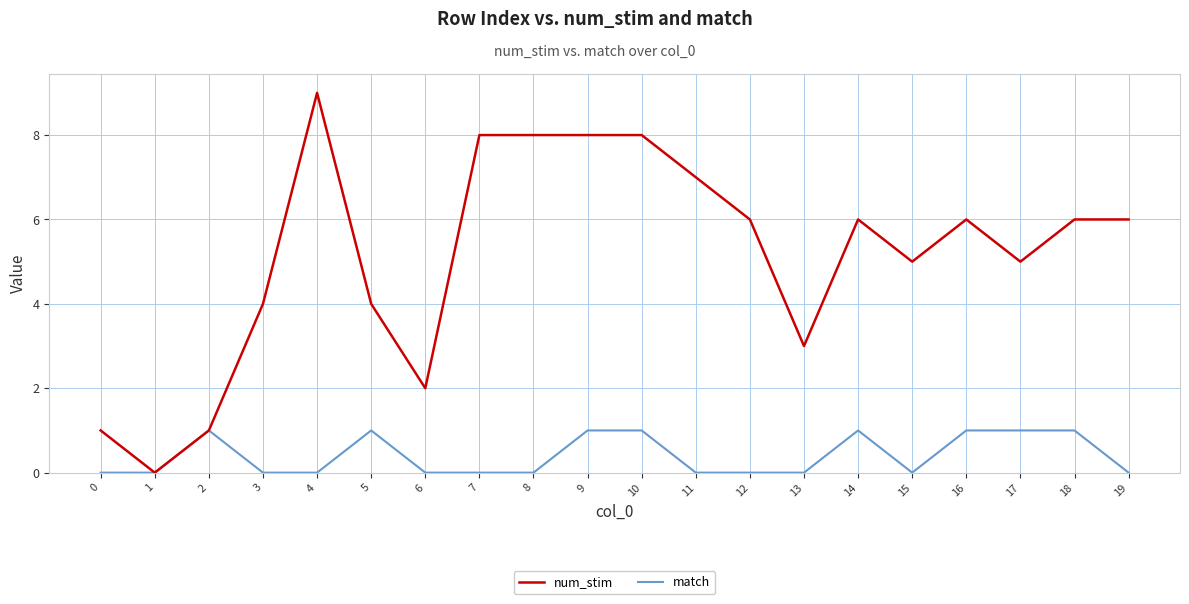

The value of match at 10 is 1. True or false?

True